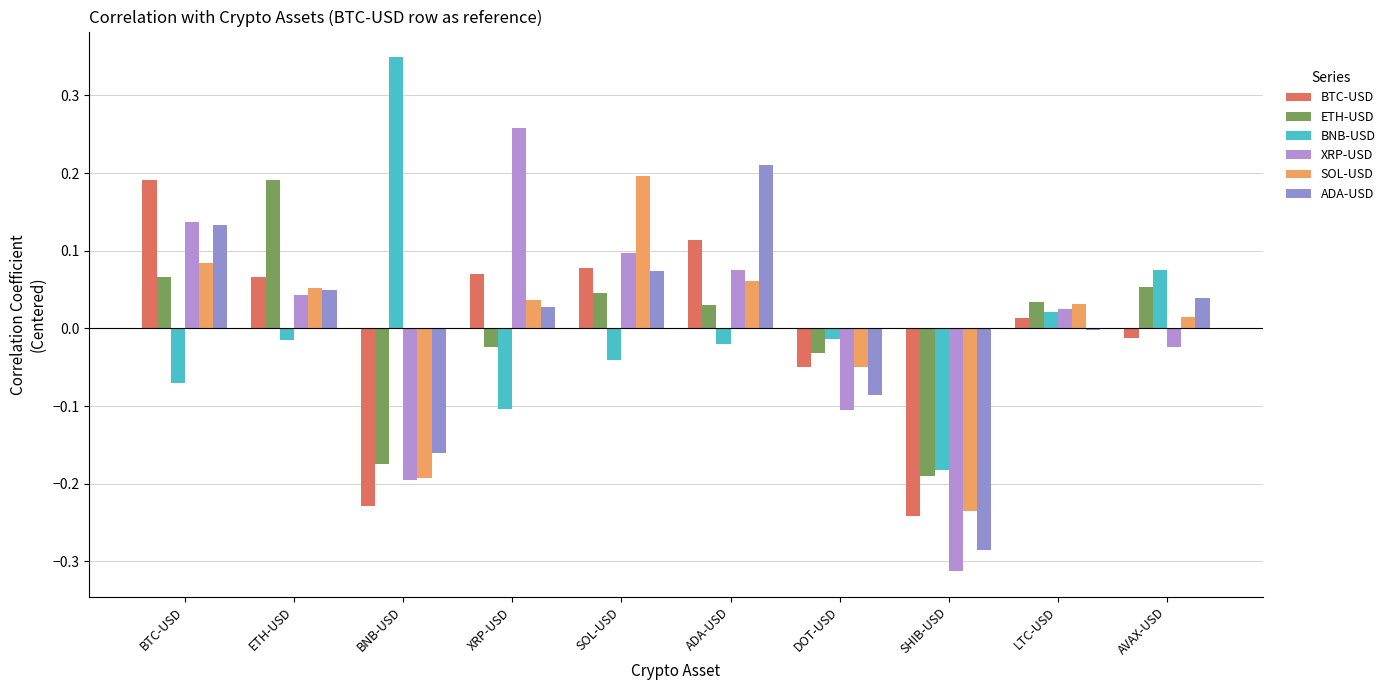

Count the number of data series in this chart.

6